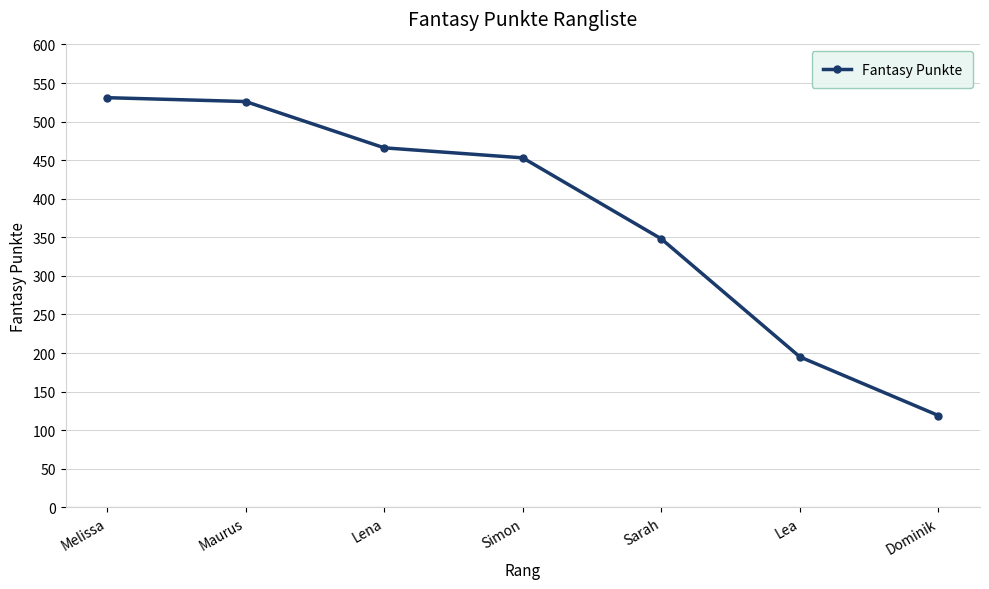

How many lines are shown in the chart?

1